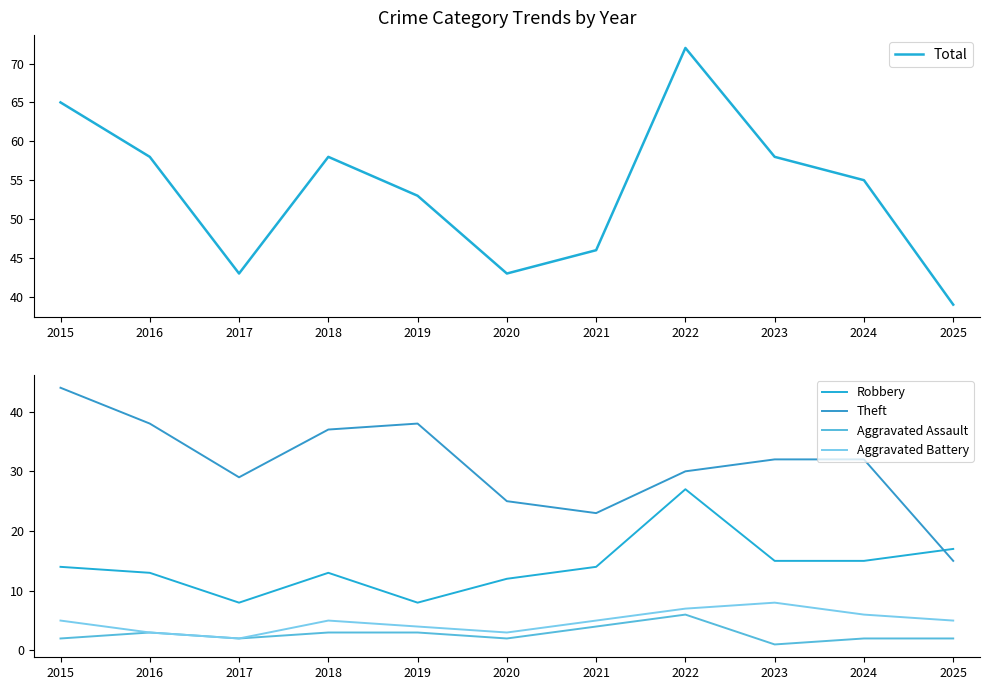

What is the maximum value shown in the chart?

72